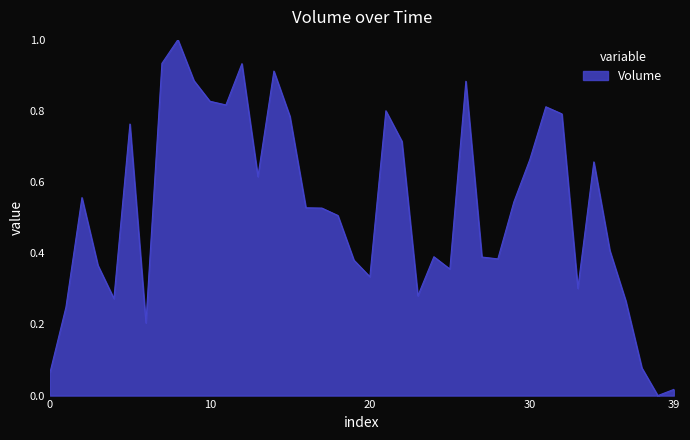

What is the maximum value shown in the chart?

1.0